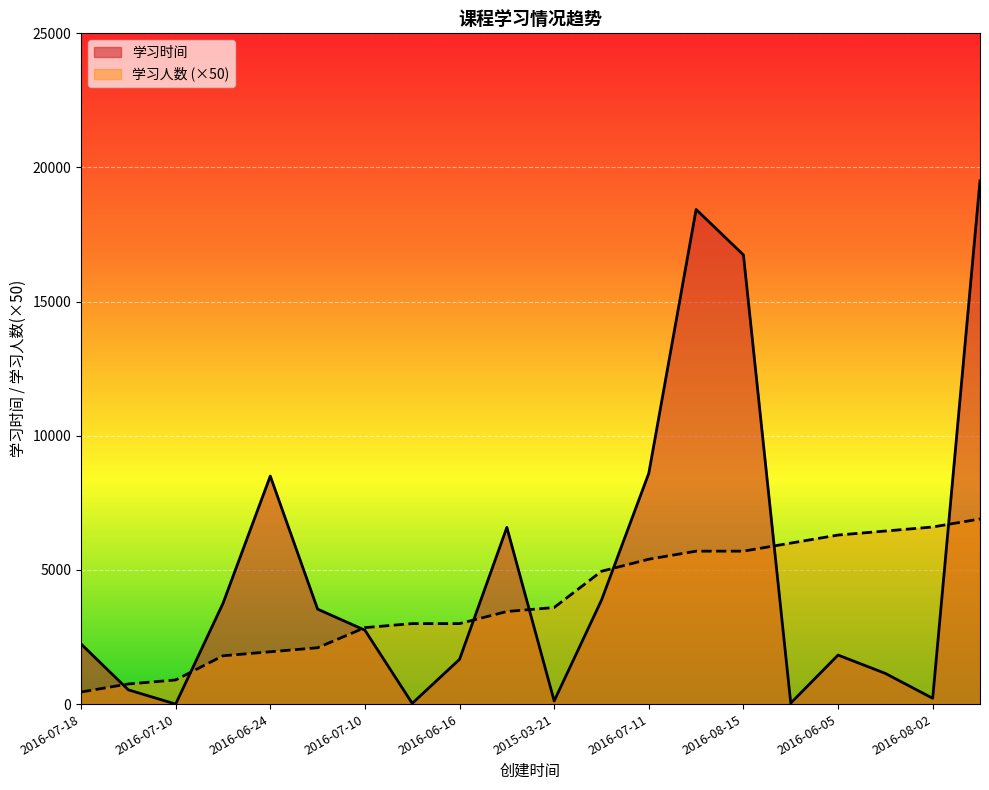

What are all the series names shown in the legend?

学习时间, 学习人数 (×50)